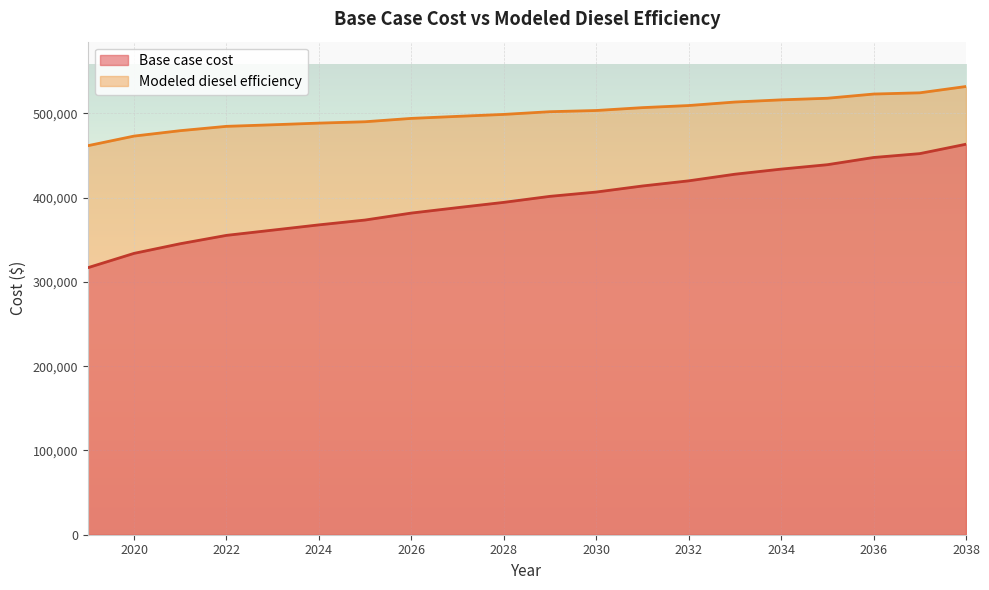

What is the sum of the Base case cost values at 2023 and 2027?

749560.0